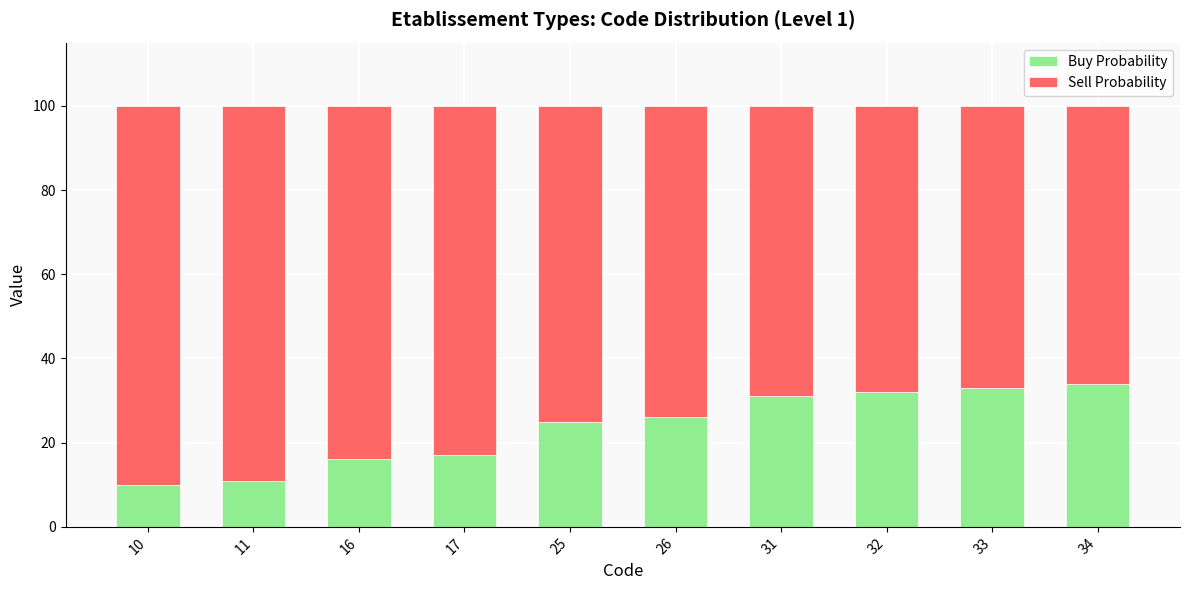

Are the bars horizontal?

No